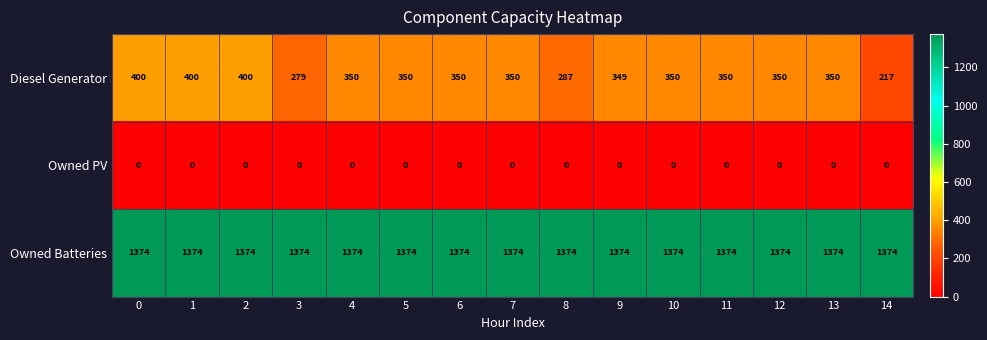

Which series has the widest spread of values?

Diesel Generator